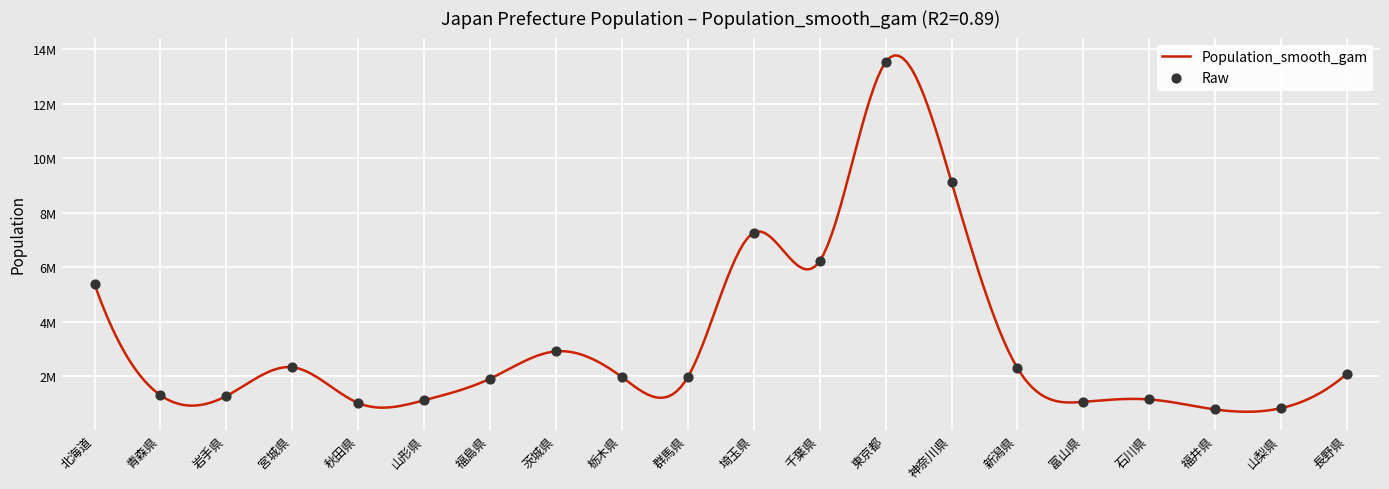

What is the change in value from 岩手県 to 栃木県?

+694661